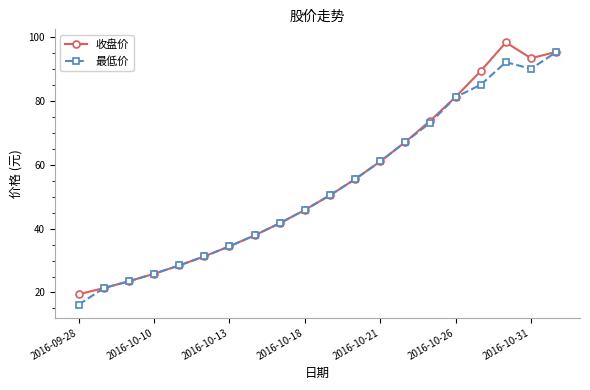

How many data points in 最低价 are less than 50?

10